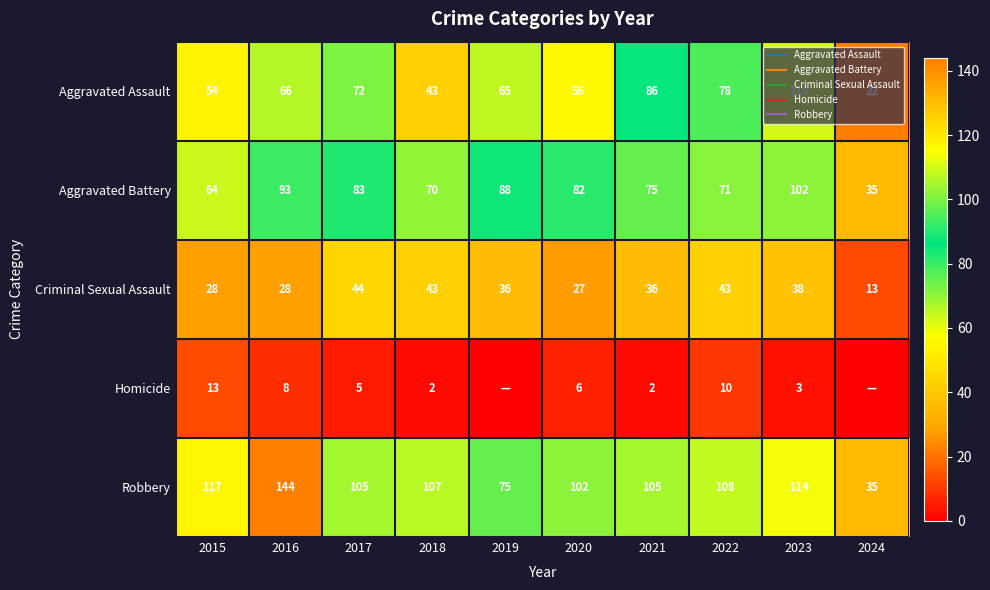

The value of Aggravated Assault at 2020 is 56. True or false?

True